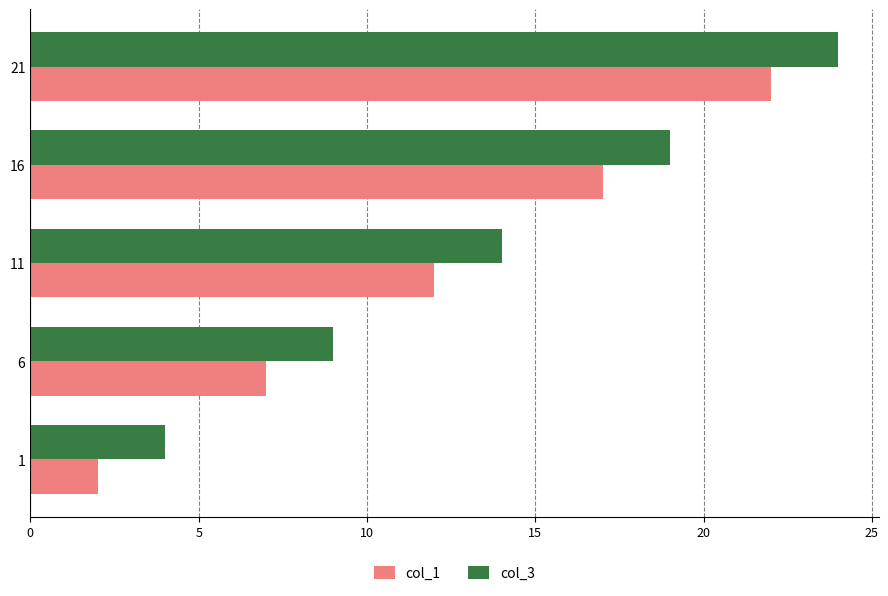

Which series has the largest total across all categories?

col_3